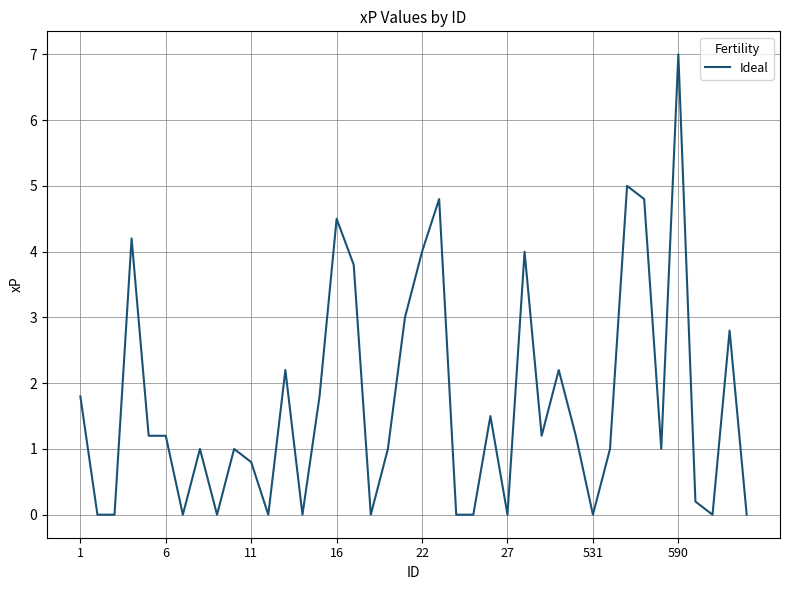

Reading right to left, transcribe all the data shown in this chart.

0.0	2.8	0.0	0.2	7.0	1.0	4.8	5.0	1.0	0.0	1.2	2.2	1.2	4.0	0.0	1.5	0.0	0.0	4.8	4.0	3.0	1.0	0.0	3.8	4.5	1.8	0.0	2.2	0.0	0.8	1.0	0.0	1.0	0.0	1.2	1.2	4.2	0.0	0.0	1.8